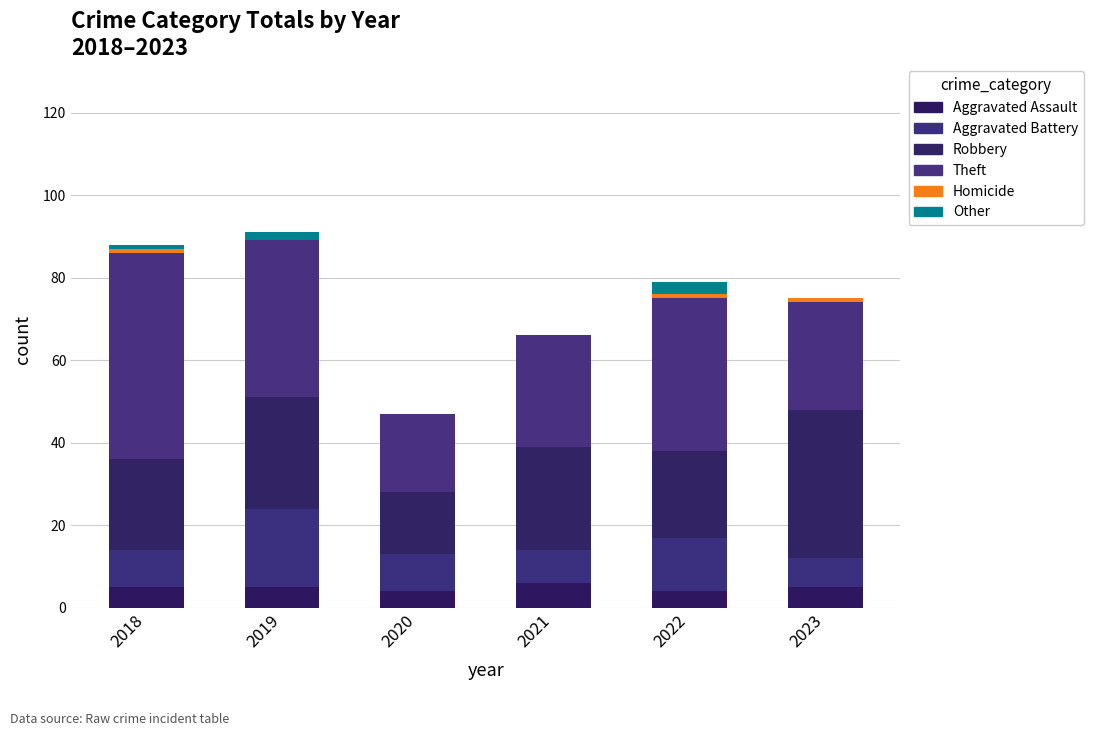

What is the difference between the second highest and second lowest values in the Aggravated Battery series?

5